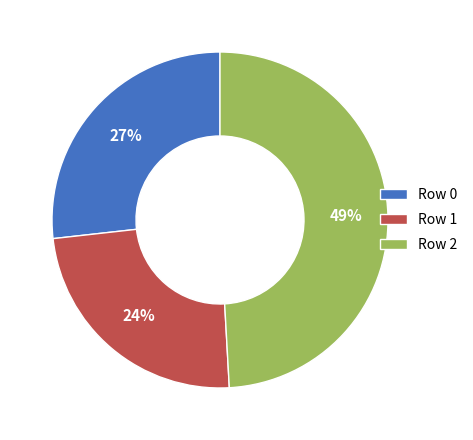

To the nearest percent, what is the difference between the largest and smallest slice percentages?

25%